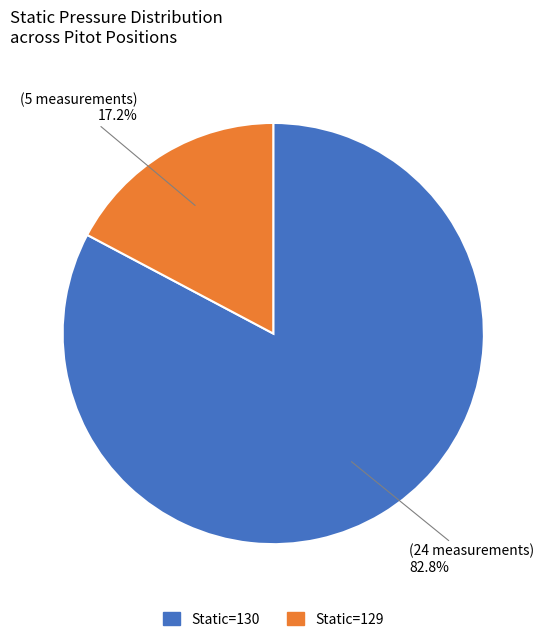

Combined, do Static=130 and Static=129 account for over 50%?

Yes